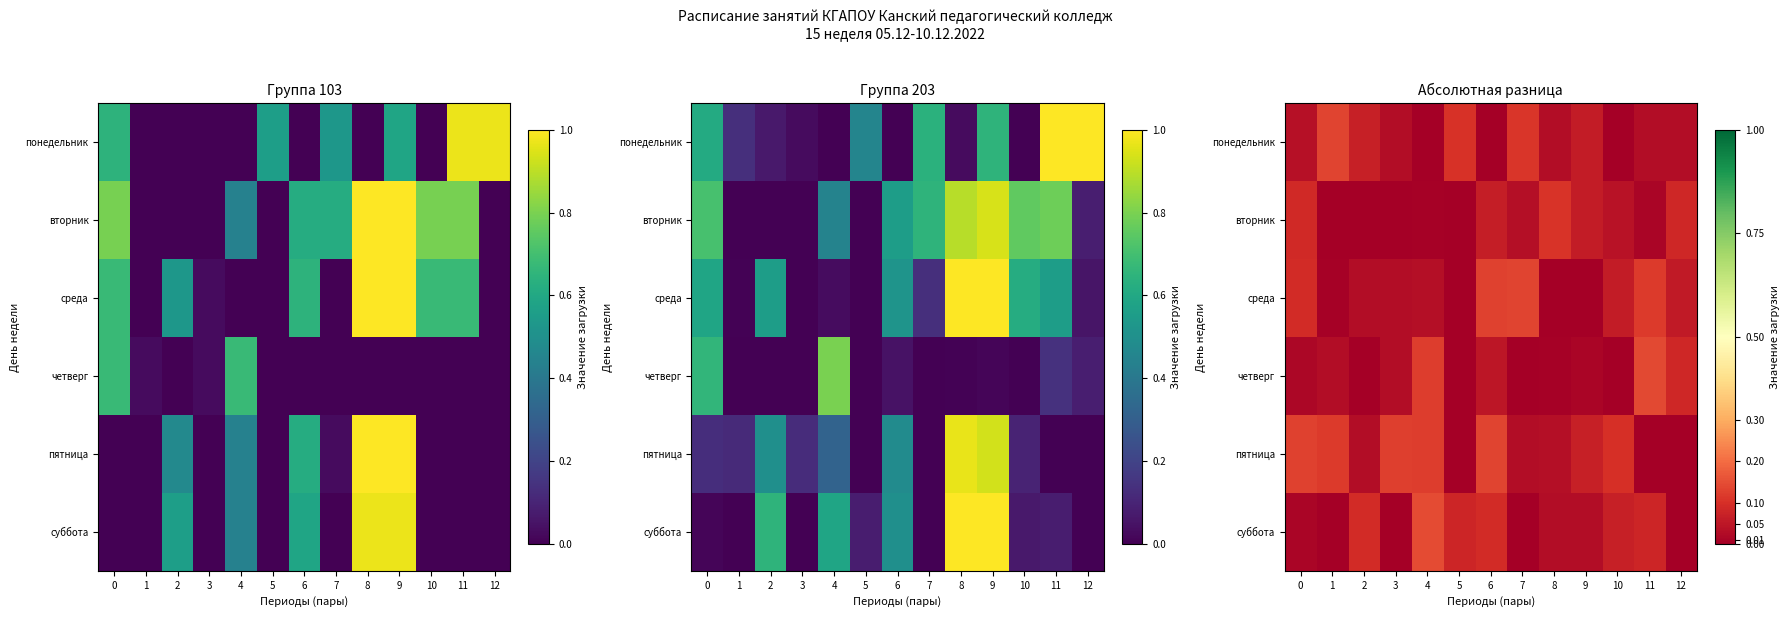

The value of понедельник at 7 is 0.1. True or false?

False